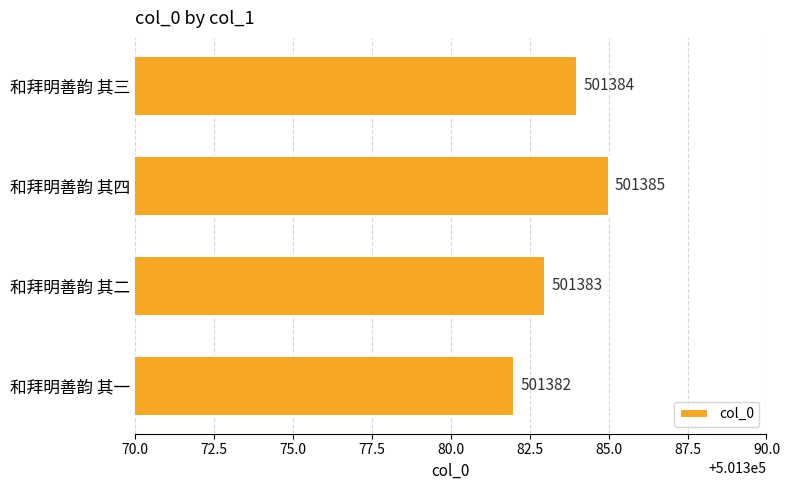

What is the average value?

501384